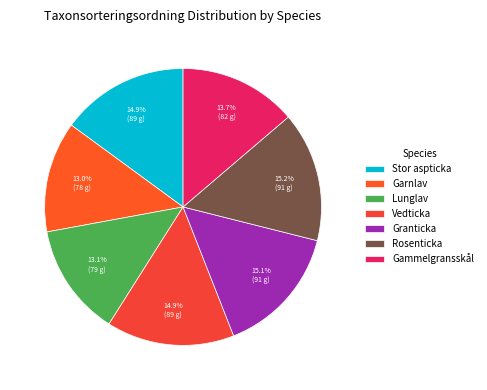

How many slices are in this pie chart?

7